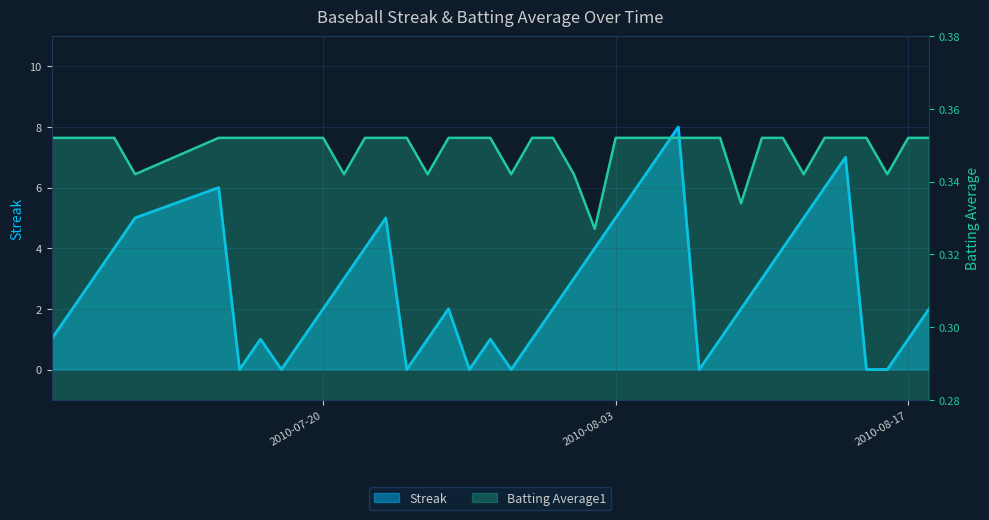

Reading right to left, extract all data points from this chart.

Streak: 2010-08-18=2.0	2010-08-17=1.0	2010-08-16=0.0	2010-08-15=0.0	2010-08-14=7.0	2010-08-13=6.0	2010-08-12=5.0	2010-08-11=4.0	2010-08-10=3.0	2010-08-09=2.0	2010-08-08=1.0	2010-08-07=0.0	2010-08-06=8.0	2010-08-05=7.0	2010-08-04=6.0	2010-08-03=5.0	2010-08-02=4.0	2010-08-01=3.0	2010-07-31=2.0	2010-07-30=1.0	2010-07-29=0.0	2010-07-28=1.0	2010-07-27=0.0	2010-07-26=2.0	2010-07-25=1.0	2010-07-24=0.0	2010-07-23=5.0	2010-07-22=4.0	2010-07-21=3.0	2010-07-20=2.0	2010-07-19=1.0	2010-07-18=0.0	2010-07-17=1.0	2010-07-16=0.0	2010-07-15=6.0	2010-07-11=5.0	2010-07-10=4.0	2010-07-09=3.0	2010-07-08=2.0	2010-07-07=1.0
Batting Average1: 2010-08-18=0.4	2010-08-17=0.4	2010-08-16=0.3	2010-08-15=0.4	2010-08-14=0.4	2010-08-13=0.4	2010-08-12=0.3	2010-08-11=0.4	2010-08-10=0.4	2010-08-09=0.3	2010-08-08=0.4	2010-08-07=0.4	2010-08-06=0.4	2010-08-05=0.4	2010-08-04=0.4	2010-08-03=0.4	2010-08-02=0.3	2010-08-01=0.3	2010-07-31=0.4	2010-07-30=0.4	2010-07-29=0.3	2010-07-28=0.4	2010-07-27=0.4	2010-07-26=0.4	2010-07-25=0.3	2010-07-24=0.4	2010-07-23=0.4	2010-07-22=0.4	2010-07-21=0.3	2010-07-20=0.4	2010-07-19=0.4	2010-07-18=0.4	2010-07-17=0.4	2010-07-16=0.4	2010-07-15=0.4	2010-07-11=0.3	2010-07-10=0.4	2010-07-09=0.4	2010-07-08=0.4	2010-07-07=0.4